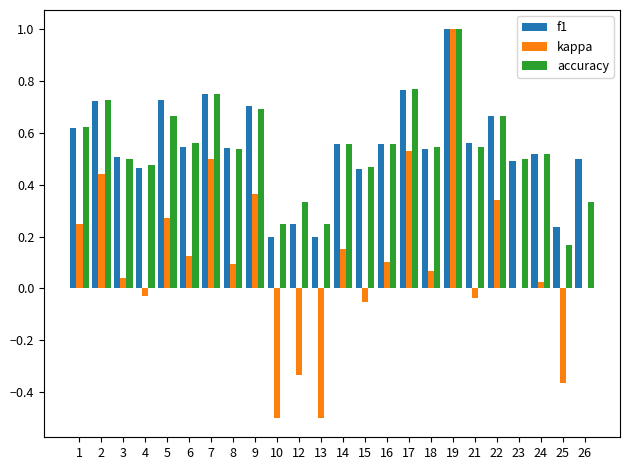

How many categories are shown in the chart?

24